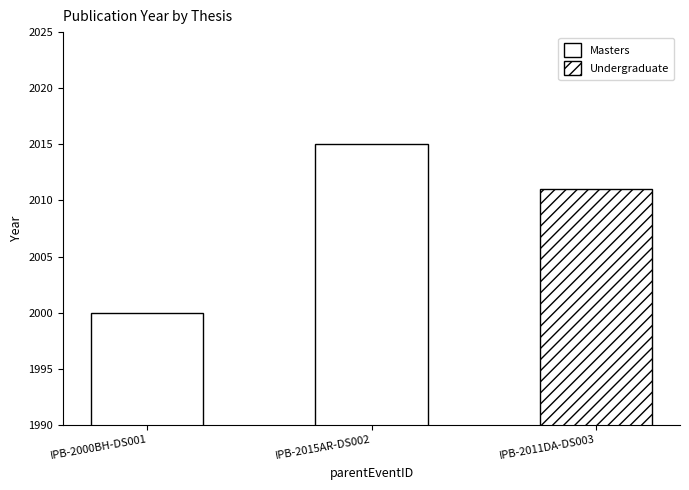

True or false: the data shows 610 at IPB-2000BH-DS001.

False